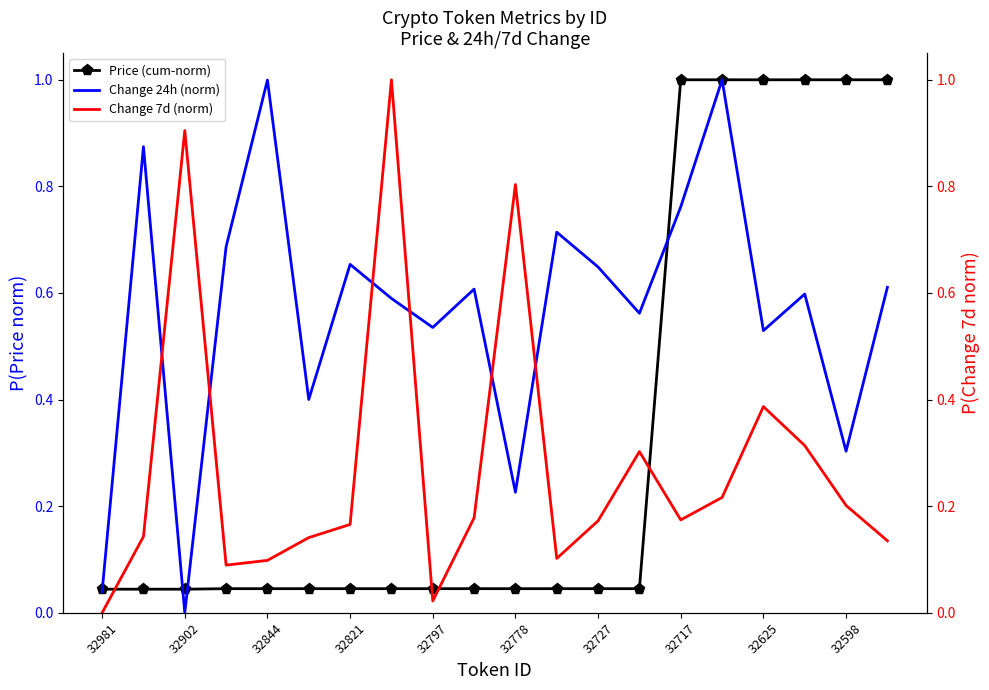

Where is the first local minimum for Change 24h (norm)?

32902